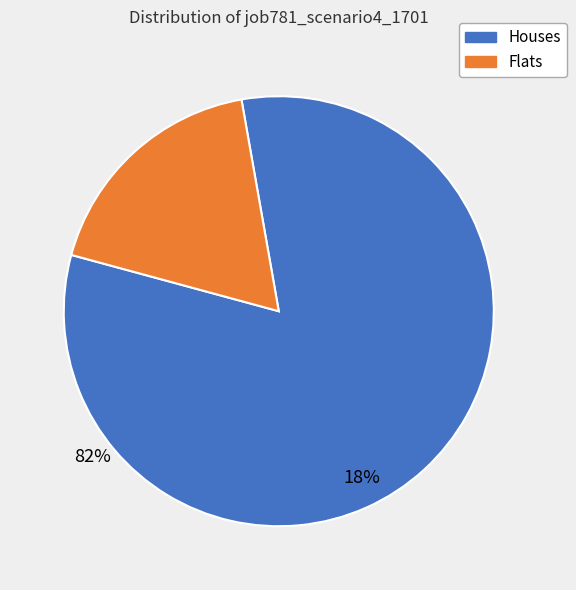

Is there a majority slice in this chart?

Yes